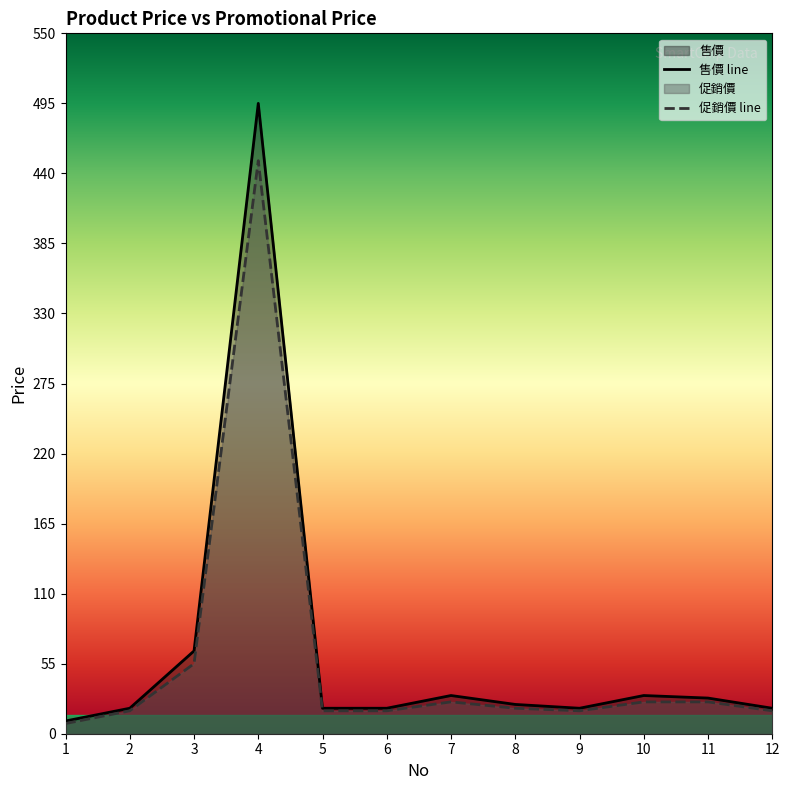

Where does the 售價 series first go above 23?

3